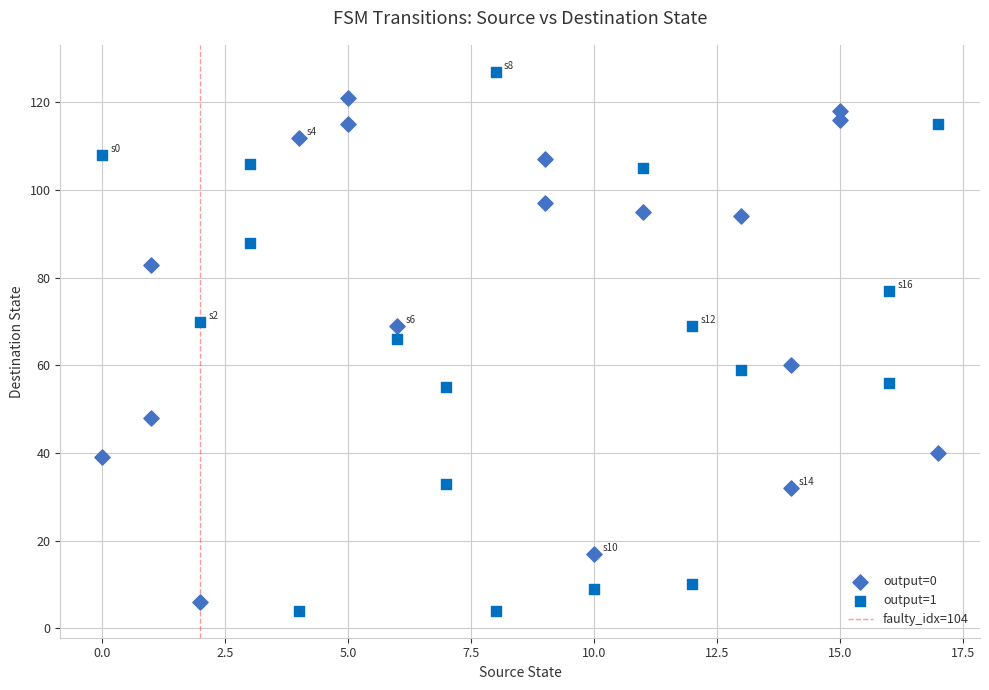

Which series reaches the maximum Y coordinate?

output=1